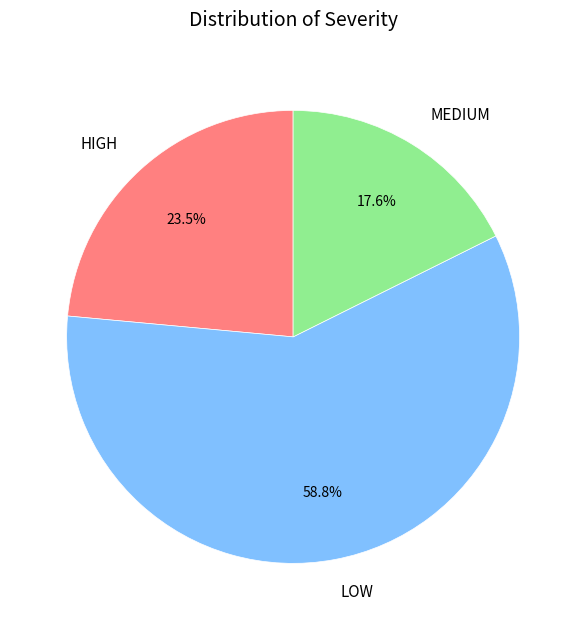

Which slice is the largest?

LOW